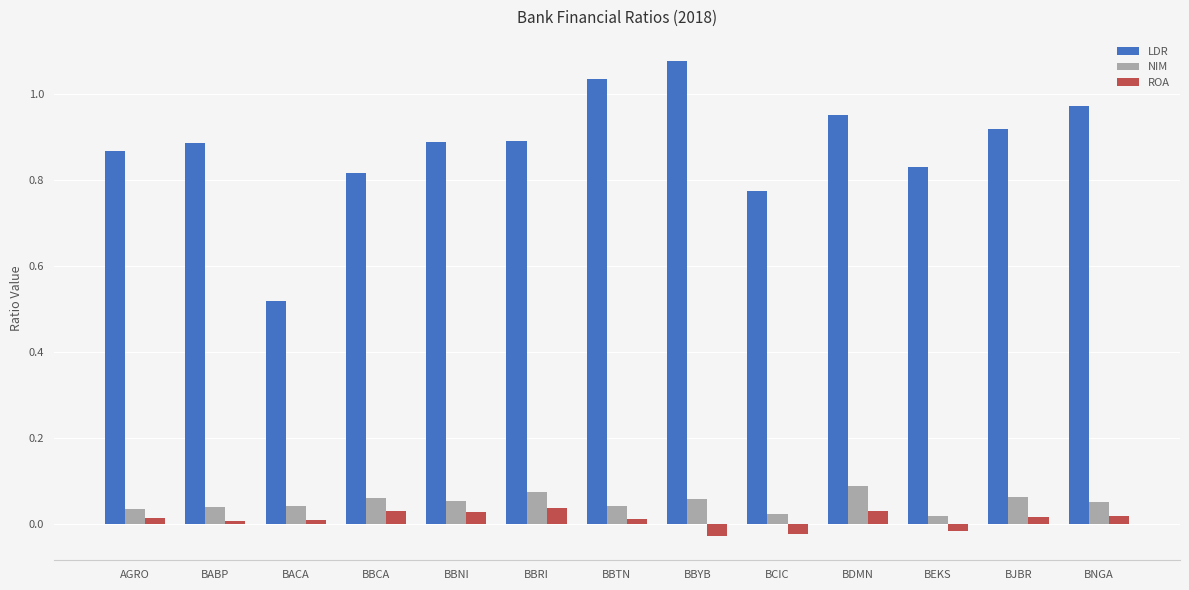

Rank the series by their maximum value, from lowest to highest.

ROA, NIM, LDR